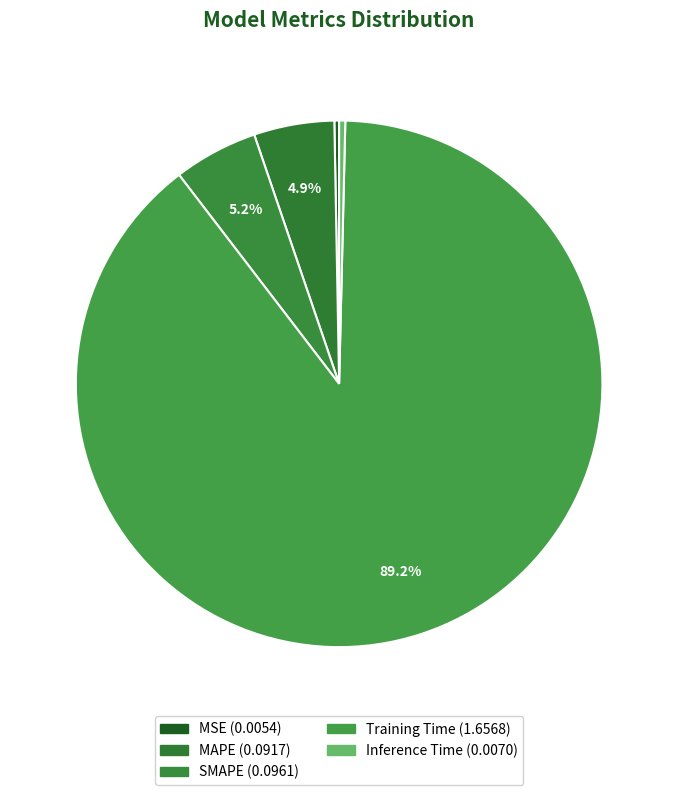

Which slice is the largest?

Training Time